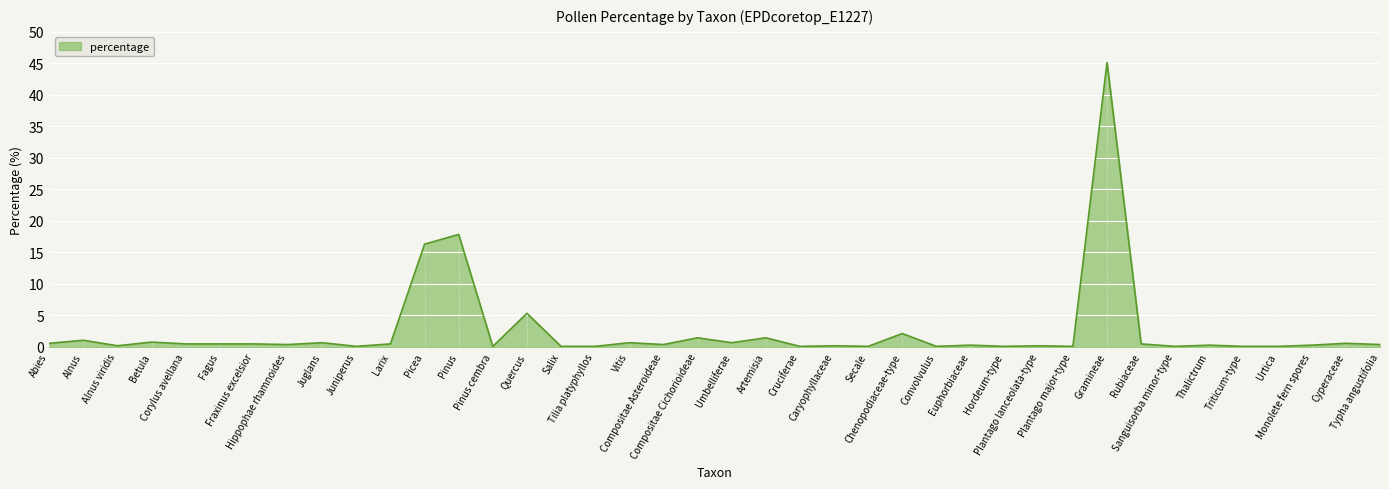

Is it true that the value at Larix is 0.5?

True